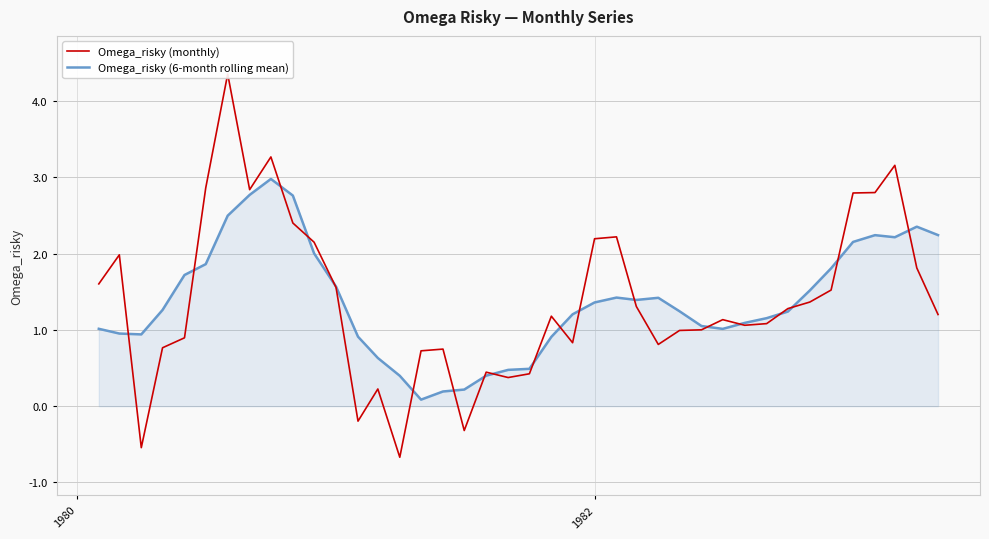

What is the maximum value for Omega_risky (6-month rolling mean)?

3.0